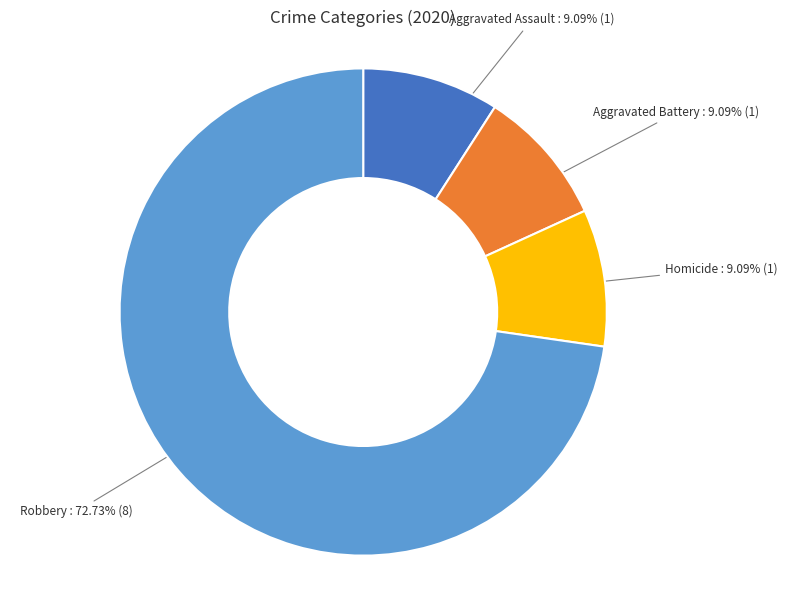

To the nearest percent, what is the combined percentage of Aggravated Battery and Homicide?

18%